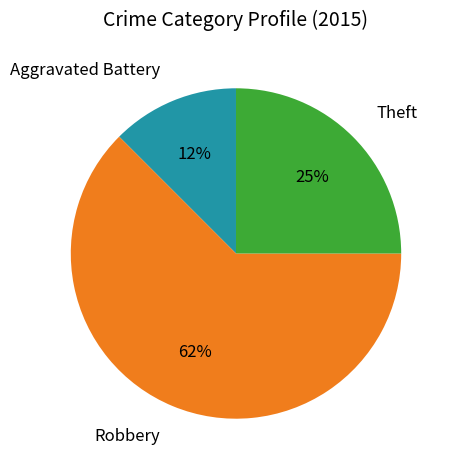

Count the number of slices in the pie.

3